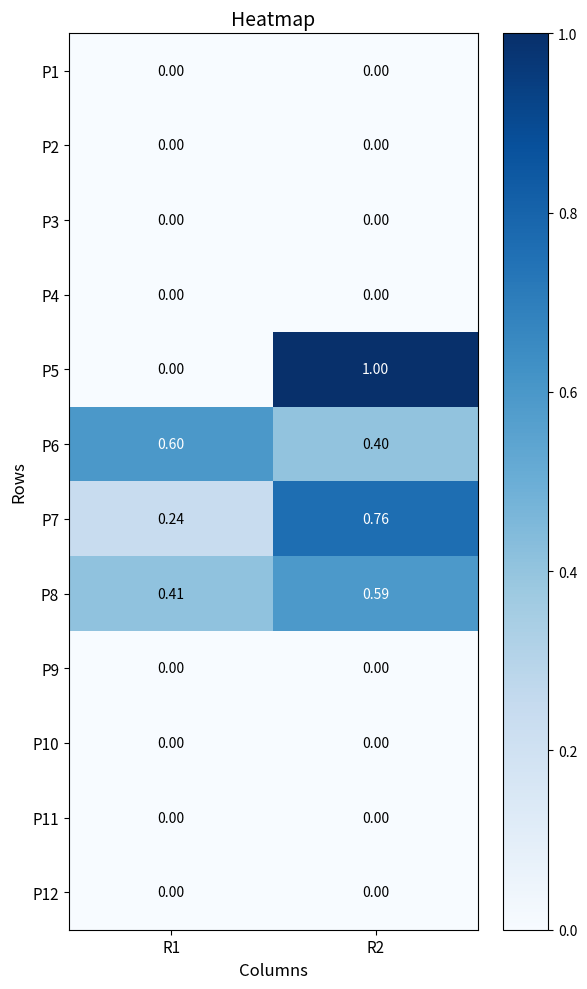

Is the value of P1 at R2 greater than the value of P5 at R2?

No